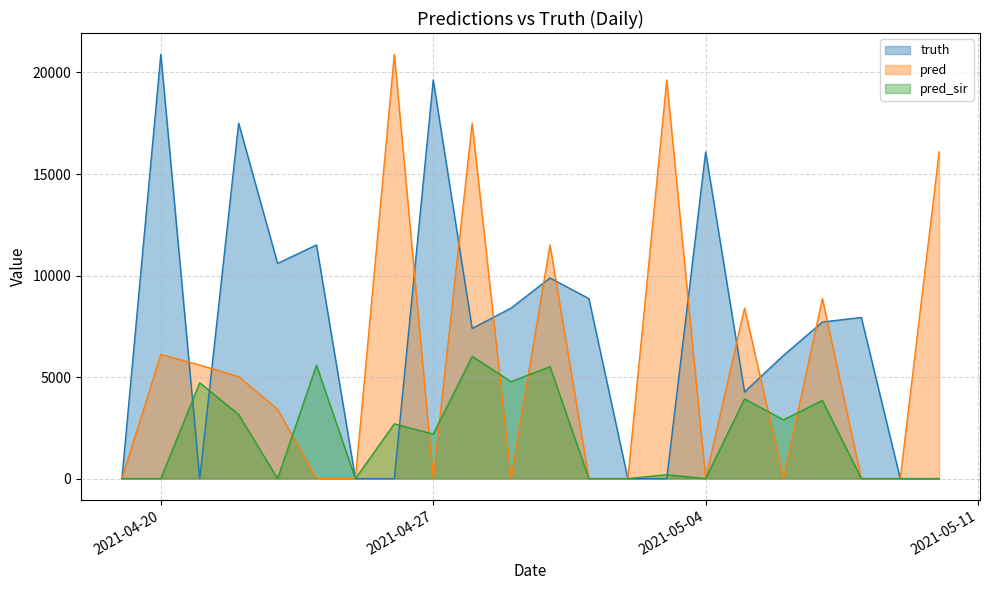

At which category is the sum across all series the highest?

2021-04-28